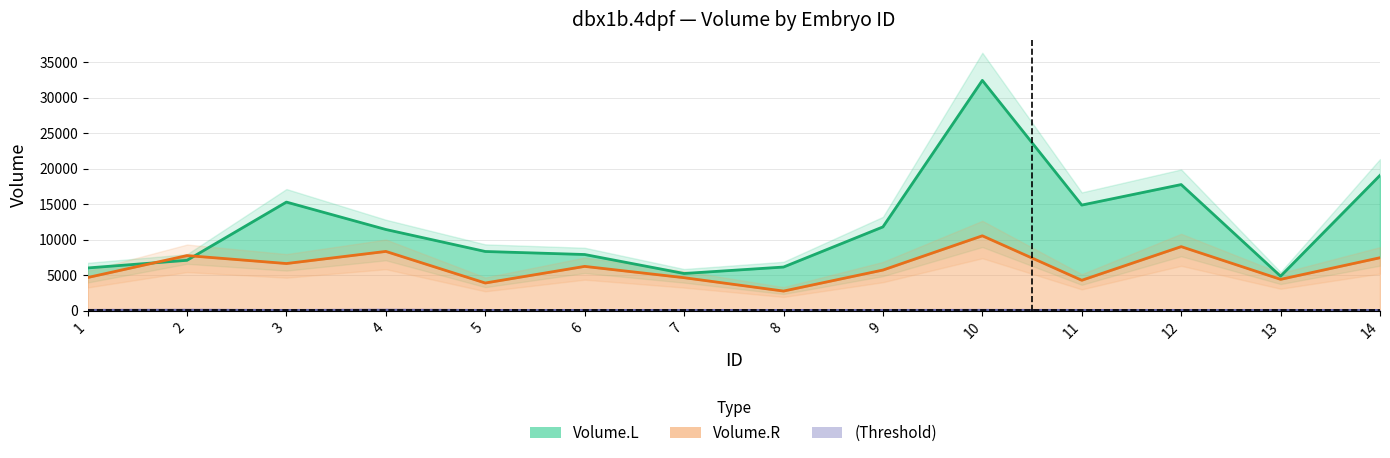

List the series in order of their peak value, highest first.

Volume.L, Volume.R, Threshold